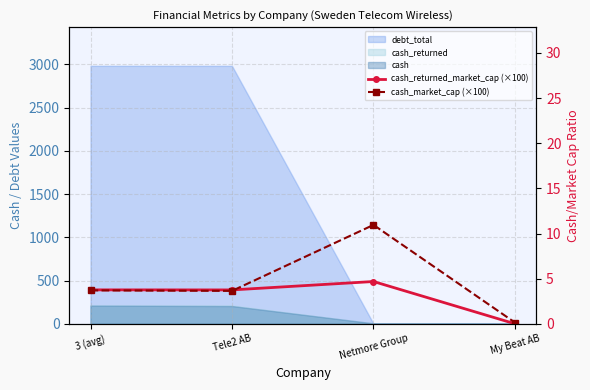

In cash_market_cap (×100), how many points are higher than both neighbors (excluding endpoints)?

1